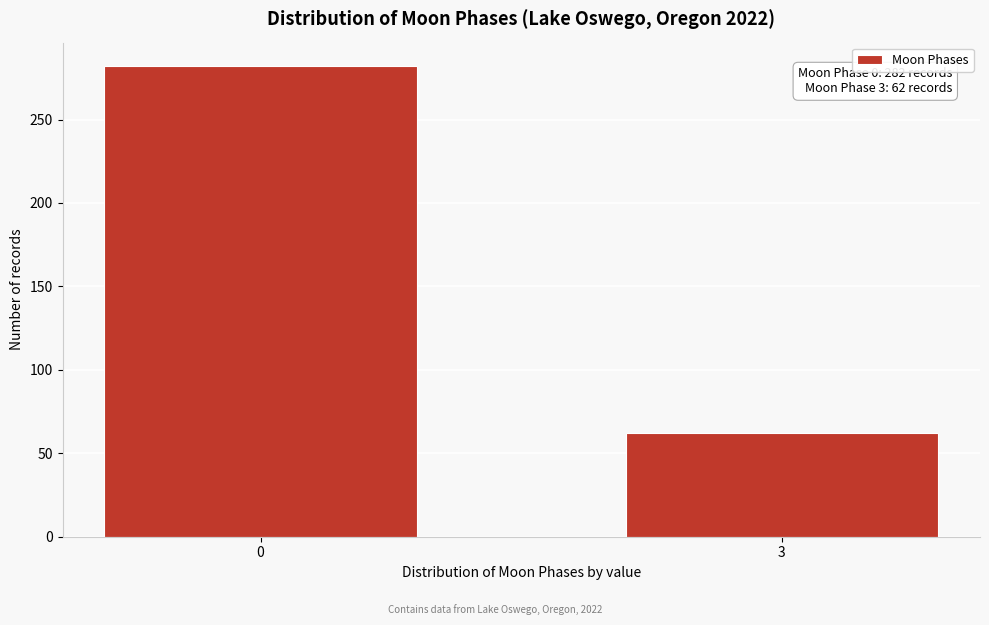

Reading left to right, extract all data points from this chart.

0=282	3=62